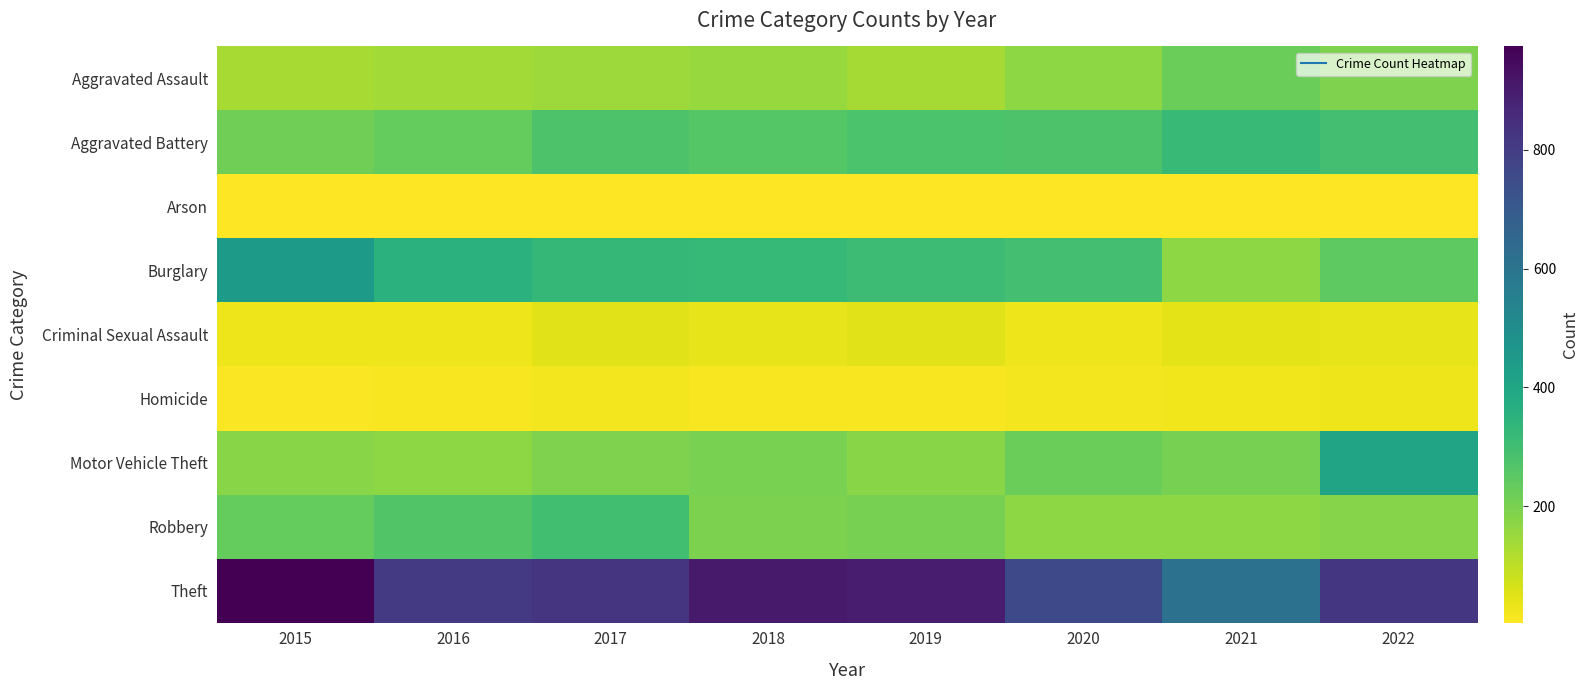

At which category does the chart reach its minimum across all series?

2016